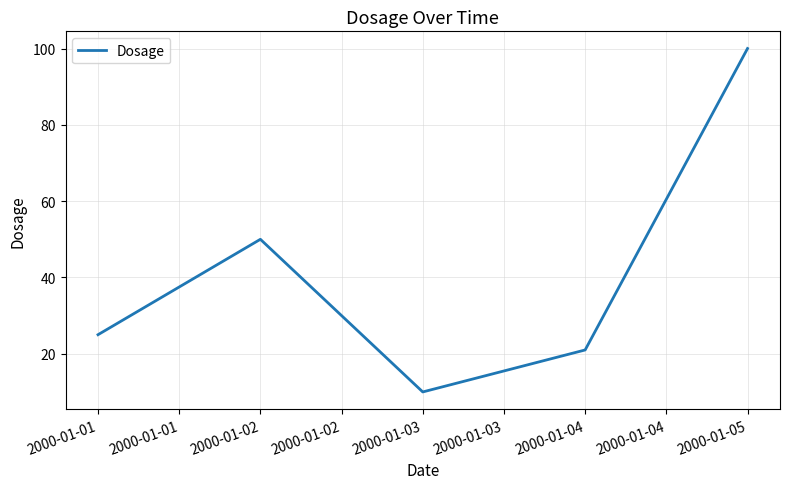

Count the number of categories in the chart.

5